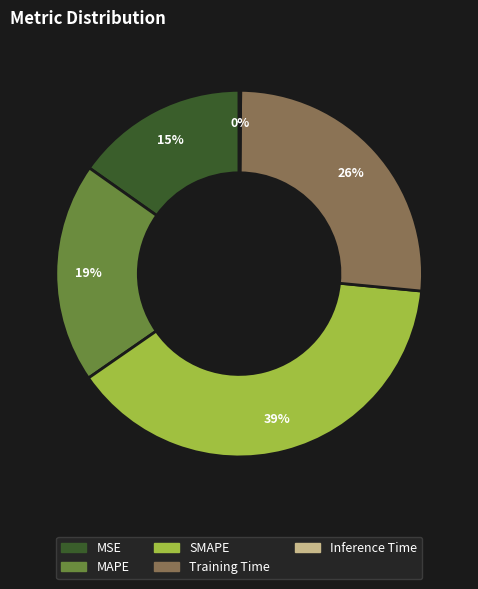

The MAPE slice represents 19% of the pie. True or false?

True